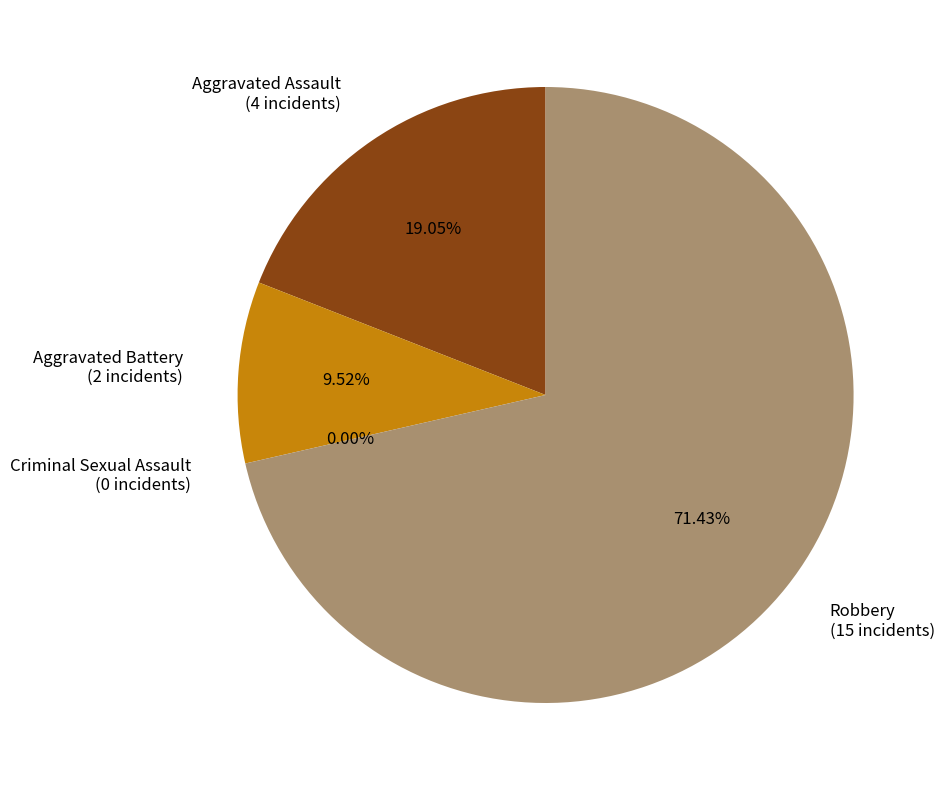

What is the change in value from Aggravated Assault to Criminal Sexual Assault?

-4